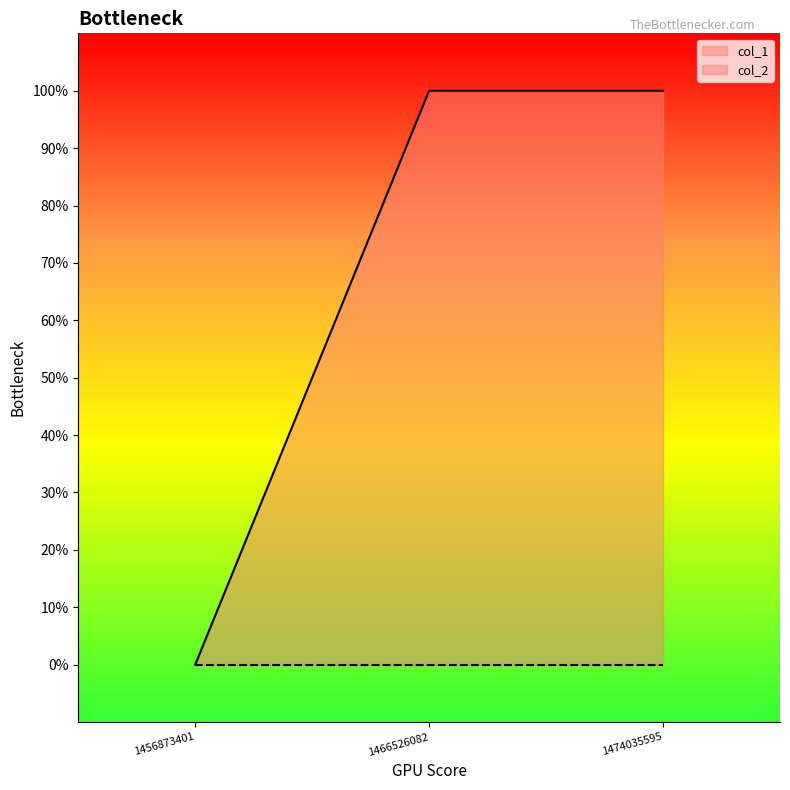

What is the sum of all values?

2